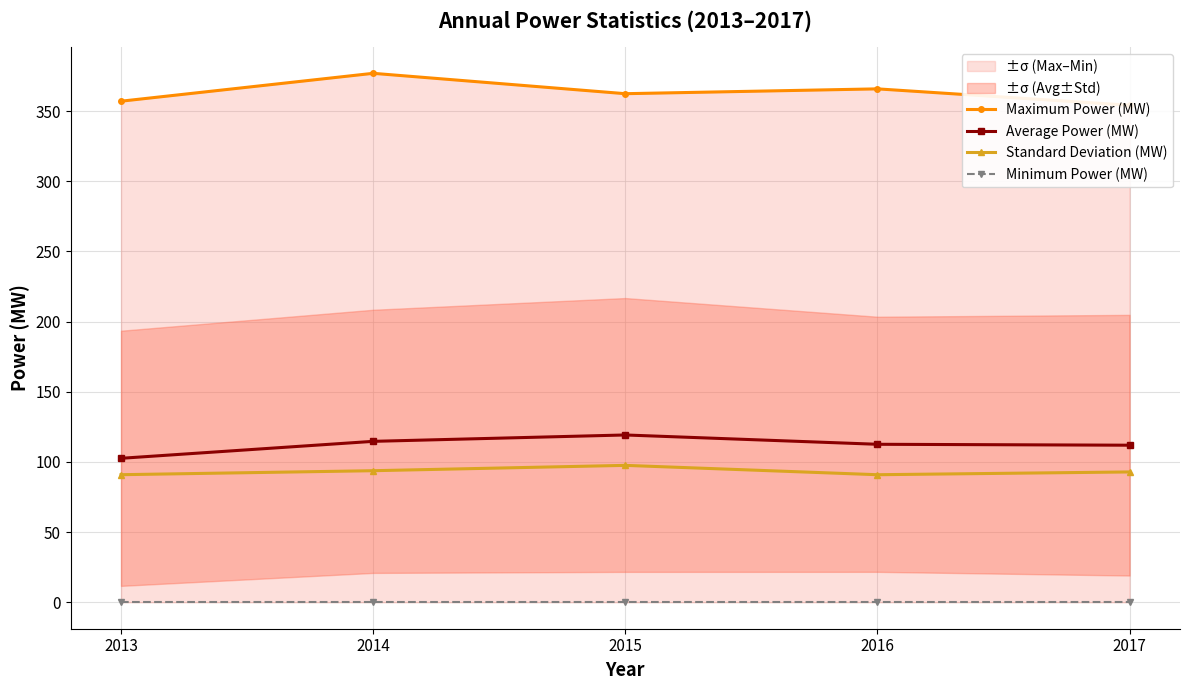

Does the chart have visible grid lines?

Yes